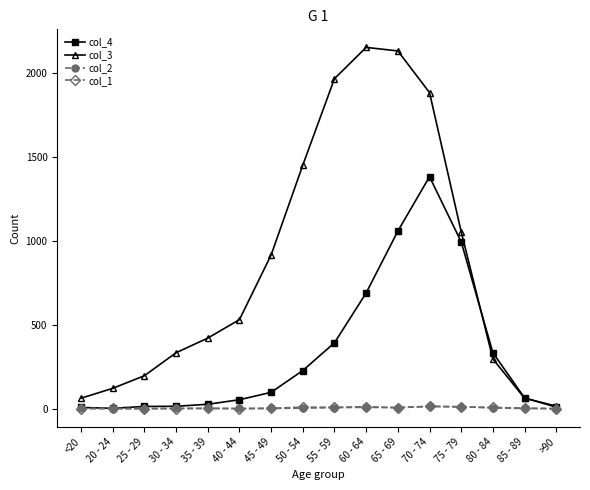

At how many categories does at least one series exceed 1987?

2